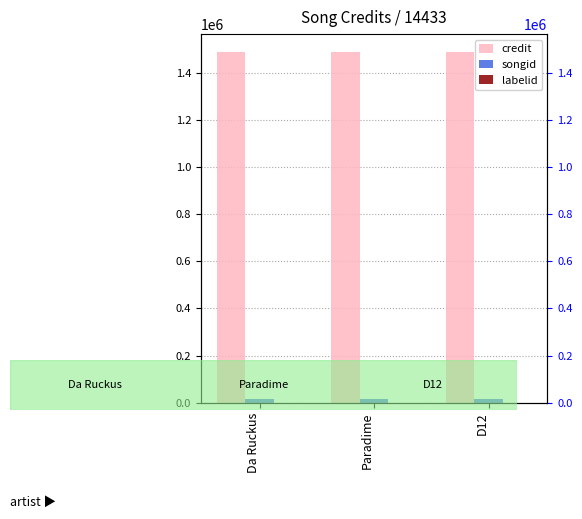

The credit series shows 1489080 at Da Ruckus. True or false?

True